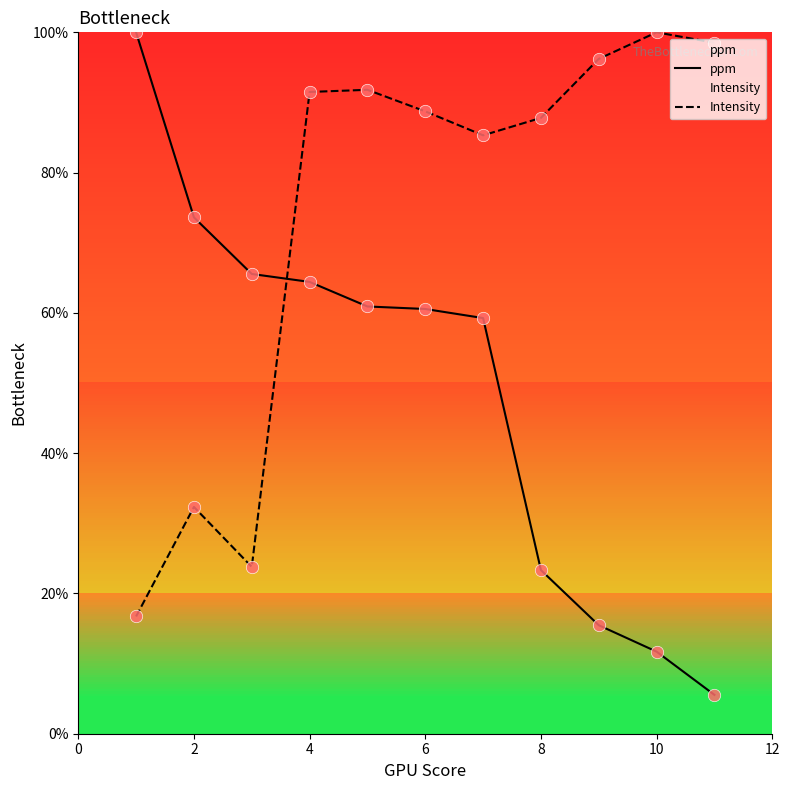

Which series reaches the maximum Y coordinate?

ppm